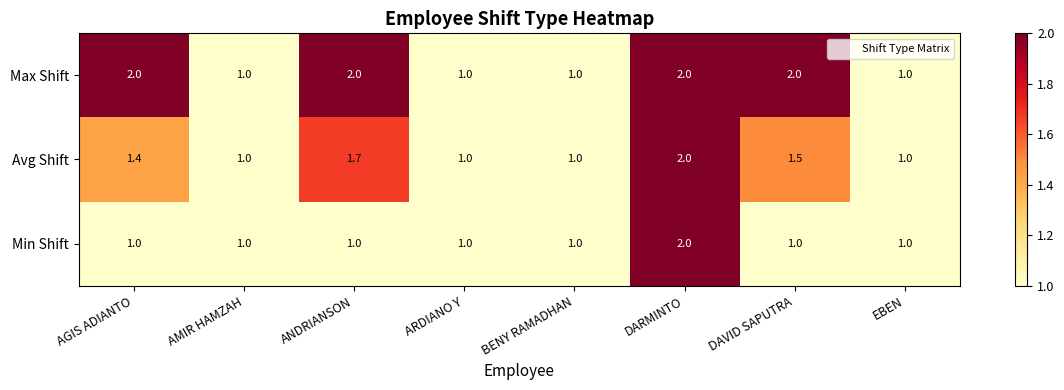

What is the sum of all Avg Shift values?

10.6